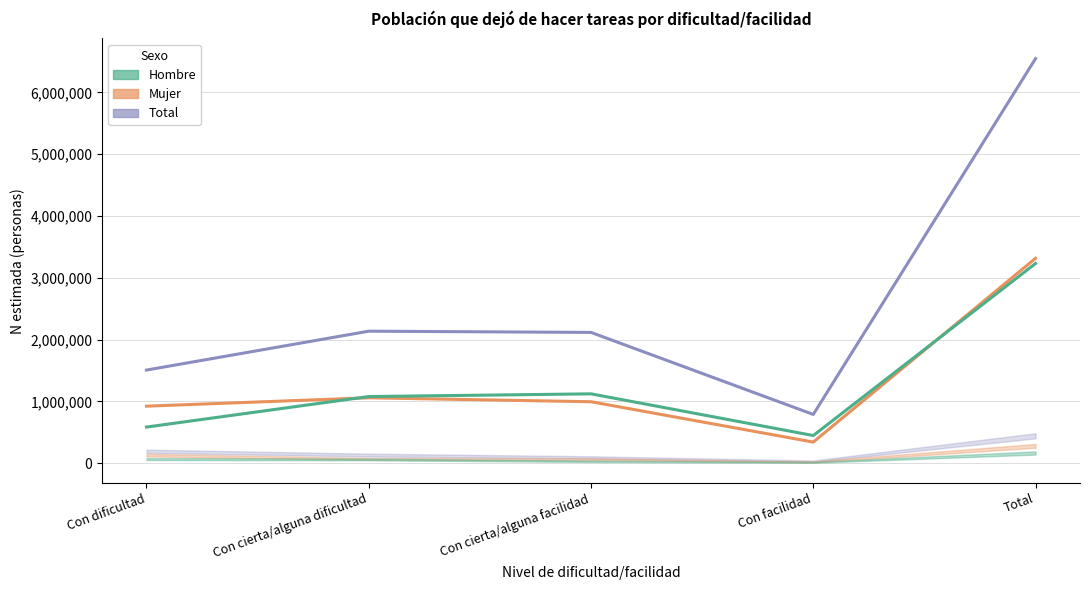

The value of Hombre at Con cierta/alguna dificultad is 390832. True or false?

False